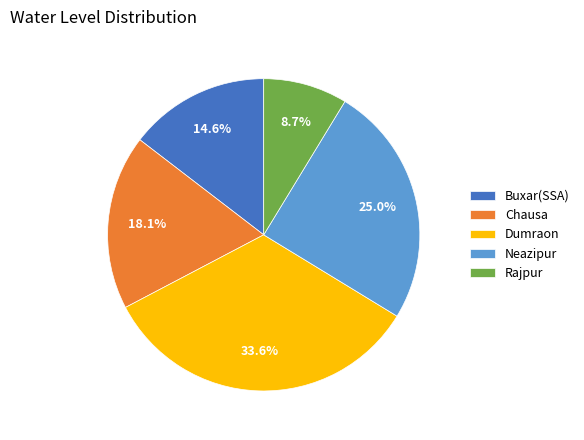

How many slices are in this pie chart?

5